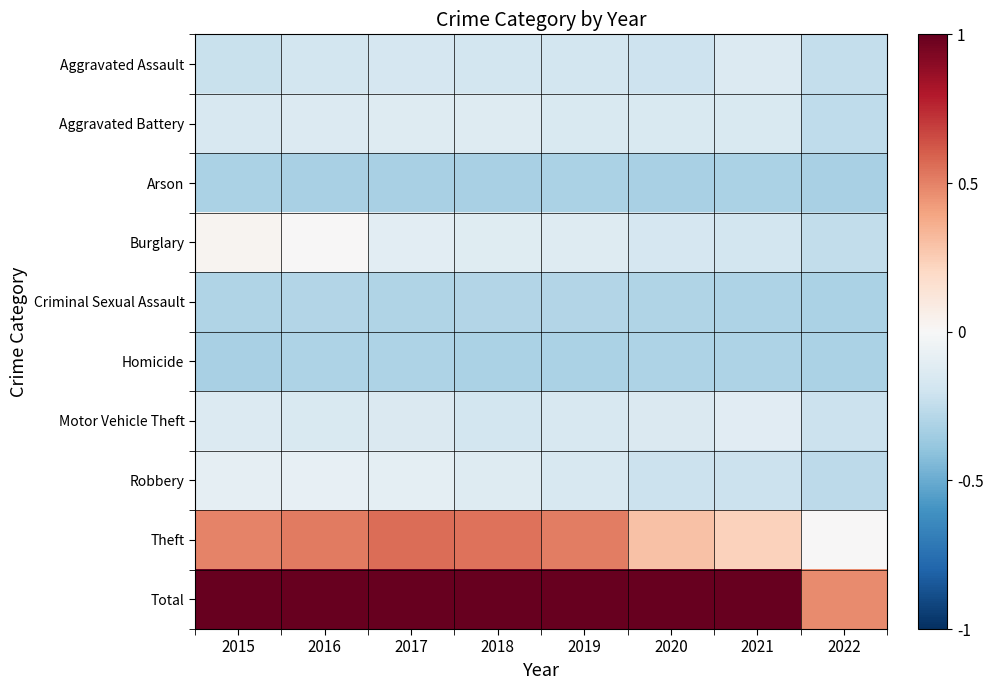

At how many categories does at least one series exceed 0?

8